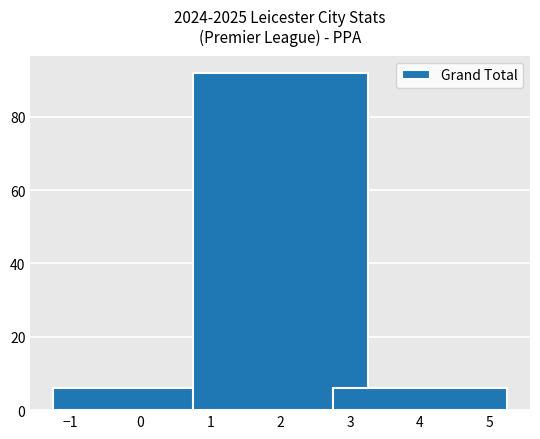

Which category has the highest value across all series?

2